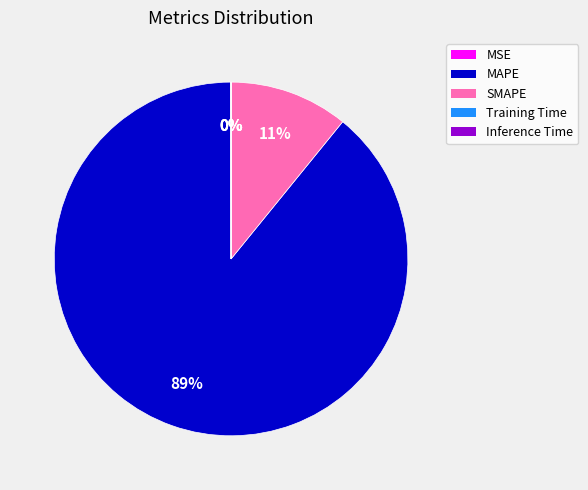

Which category has the biggest portion of the pie?

MAPE